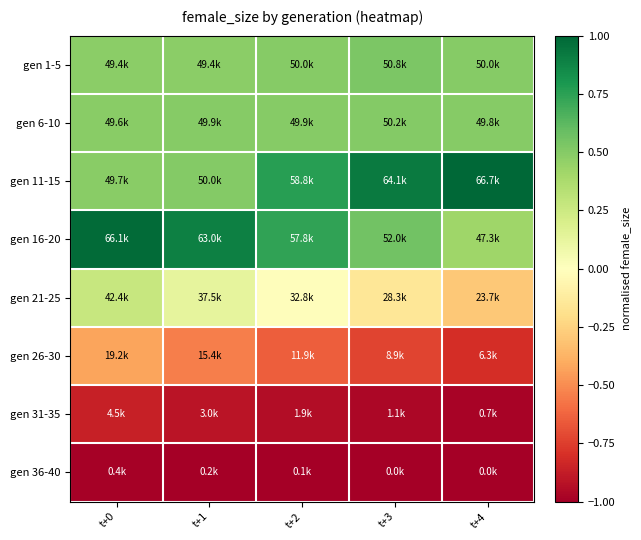

What is the greatest value displayed?

1.0